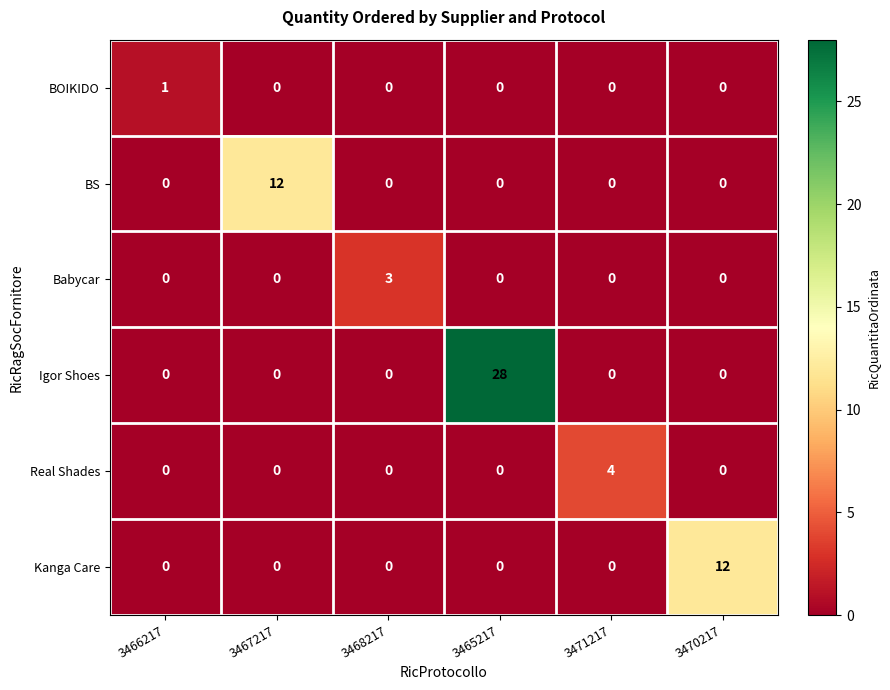

Which label corresponds to the largest value in the chart?

3465217